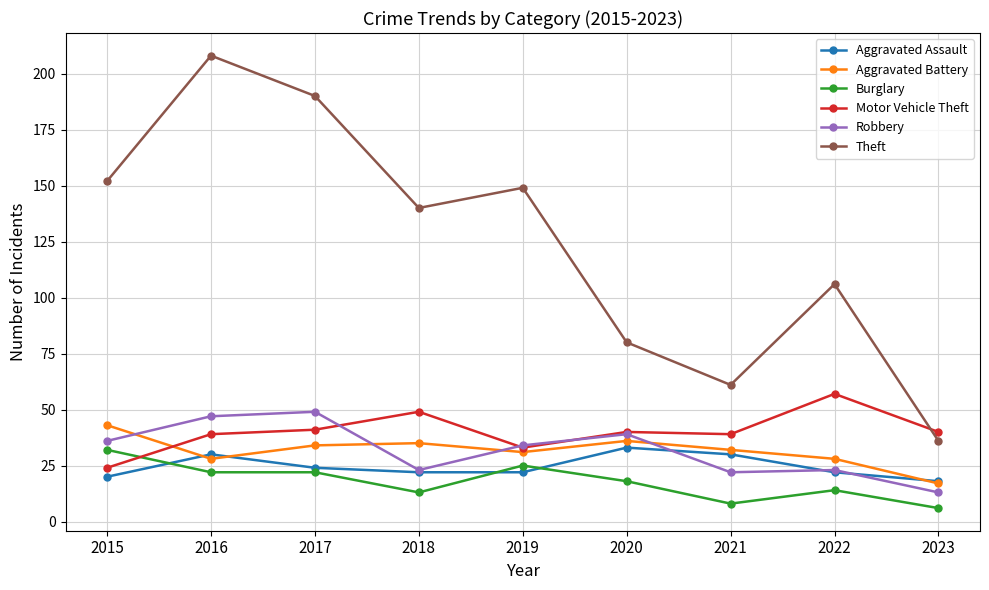

True or false: Theft and Aggravated Battery cross at least once.

False